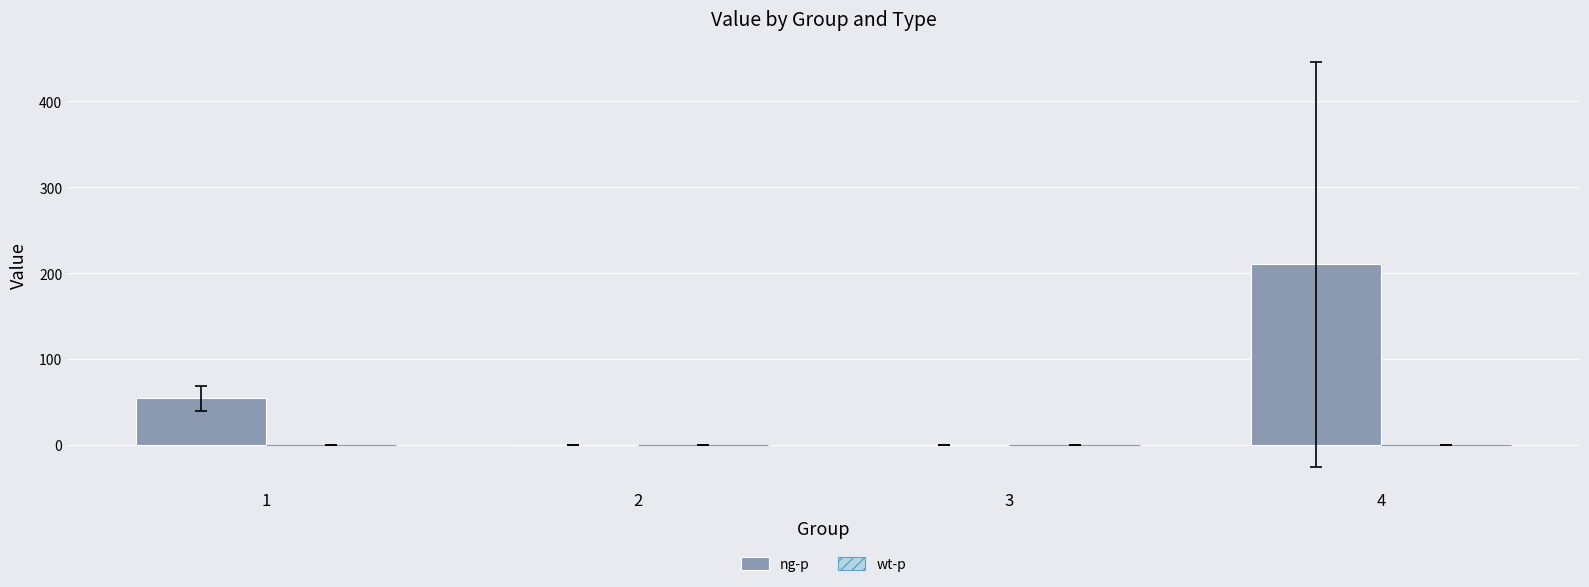

Which has a higher value, 2 or 1?

1